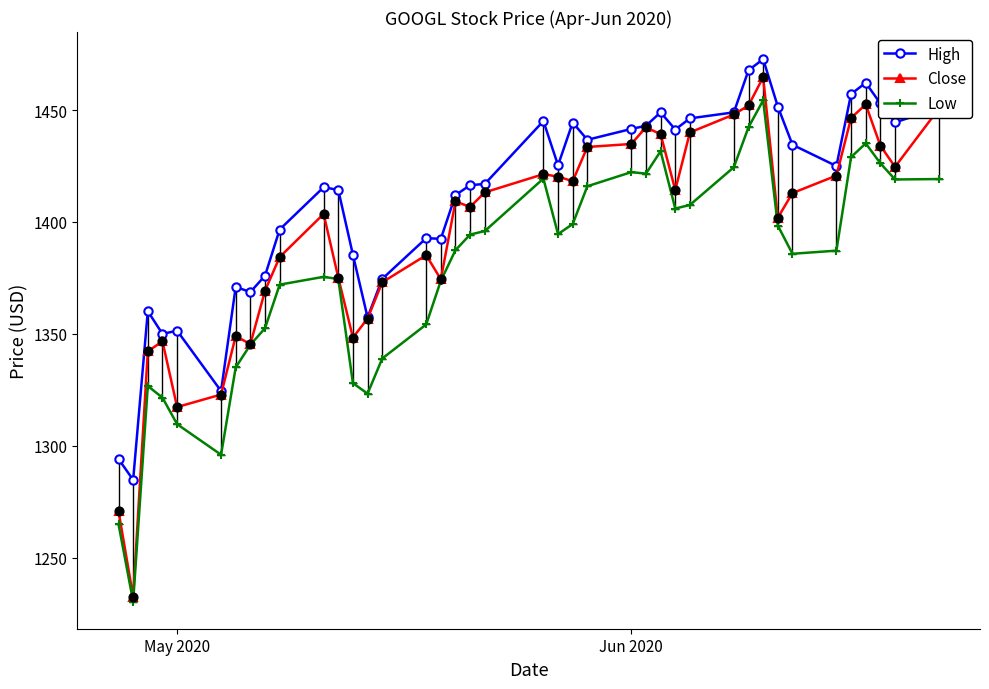

True or false: Close has more than 2 points higher than both neighbors.

True